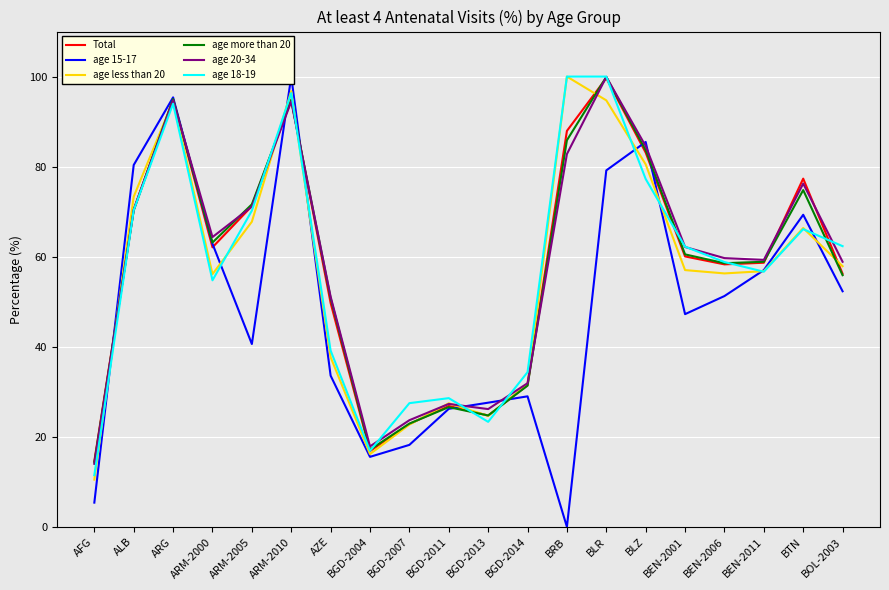

What are all the series names shown in the legend?

Total, age 15-17, age less than 20, age more than 20, age 20-34, age 18-19